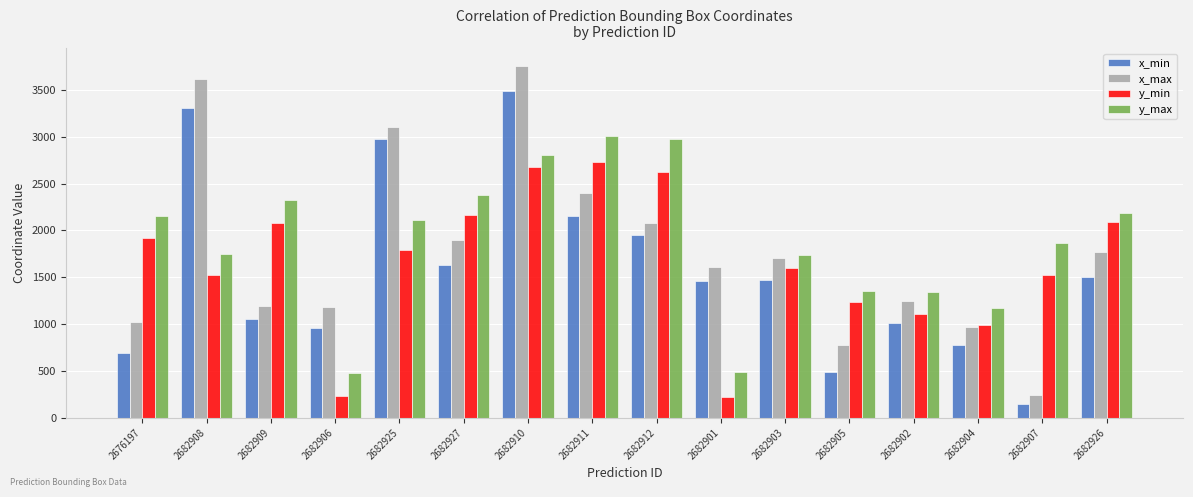

Does the chart contain any negative values?

No